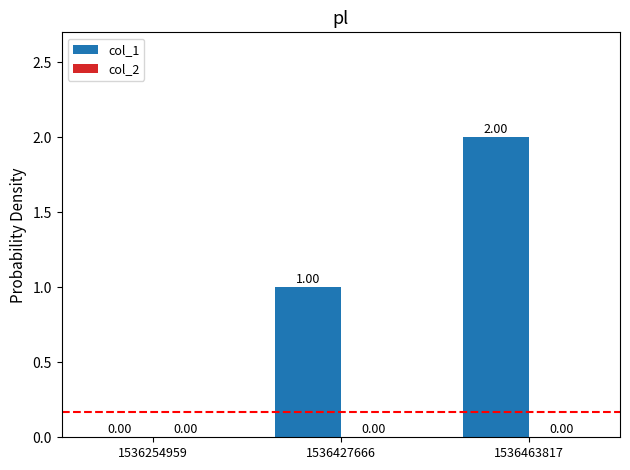

How many distinct data groups are displayed?

1